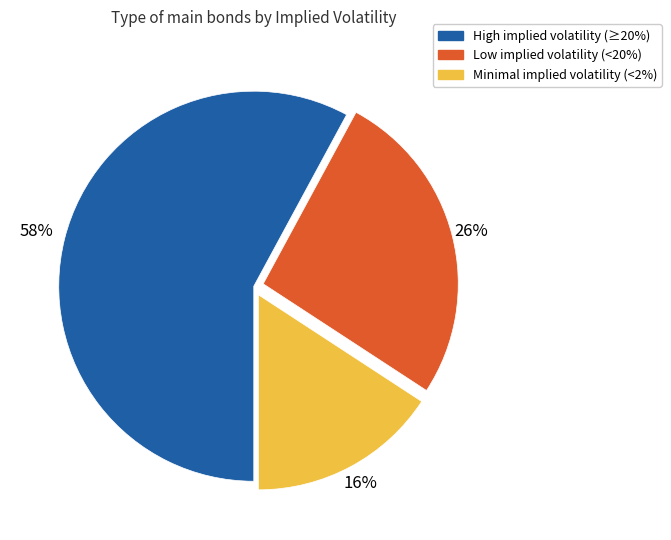

To the nearest percent, what percentage of the pie is Low implied volatility (<20%)?

26%